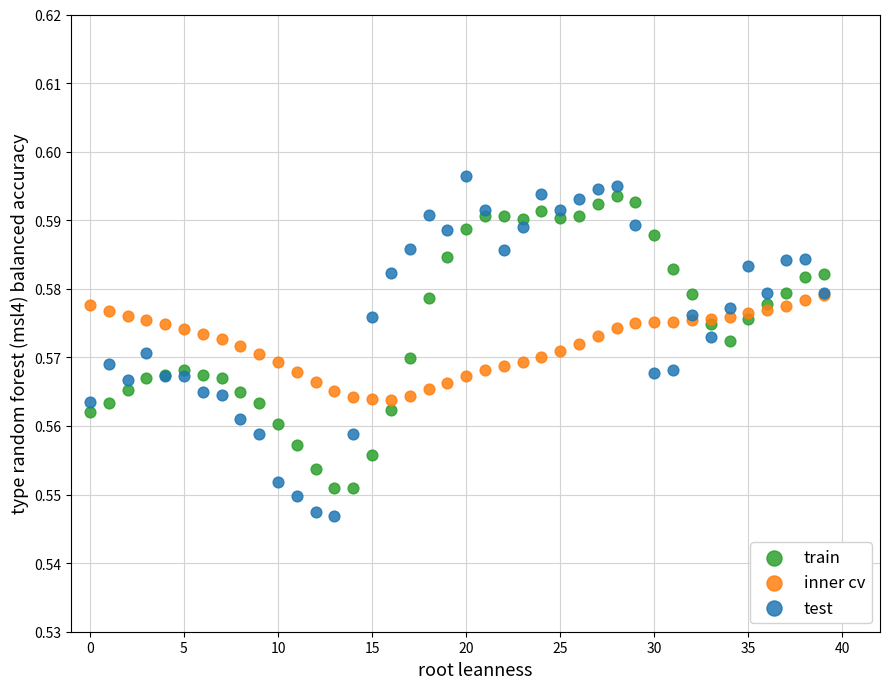

What are all the series names shown in the legend?

train, inner cv, test